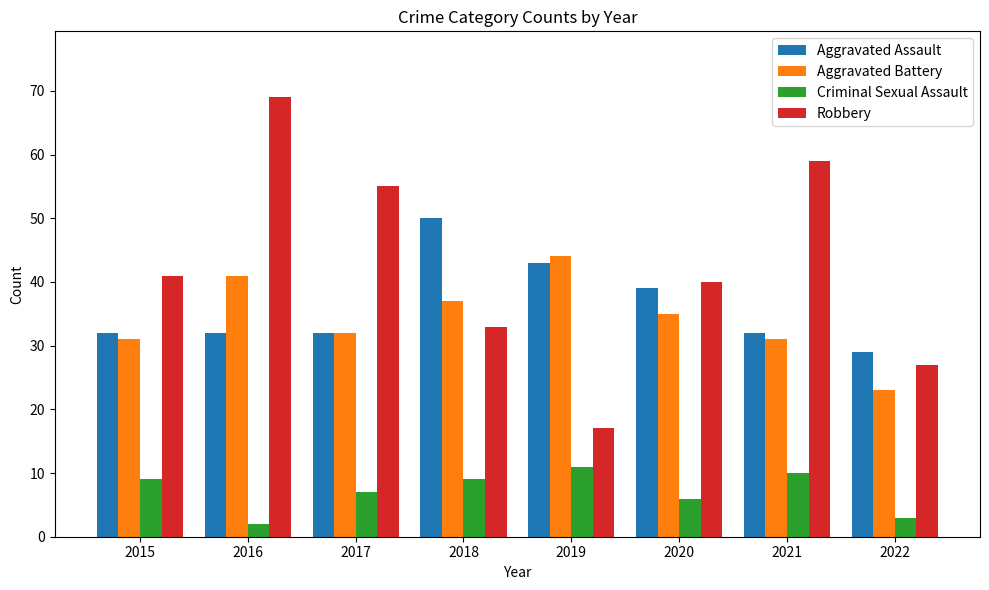

At how many categories does at least one series exceed 17?

8